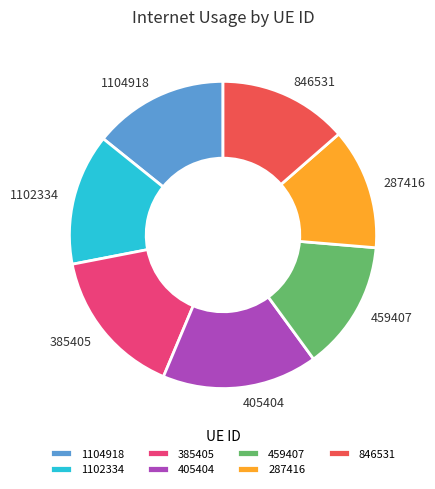

Is it true that 287416 is 13% of the pie?

True